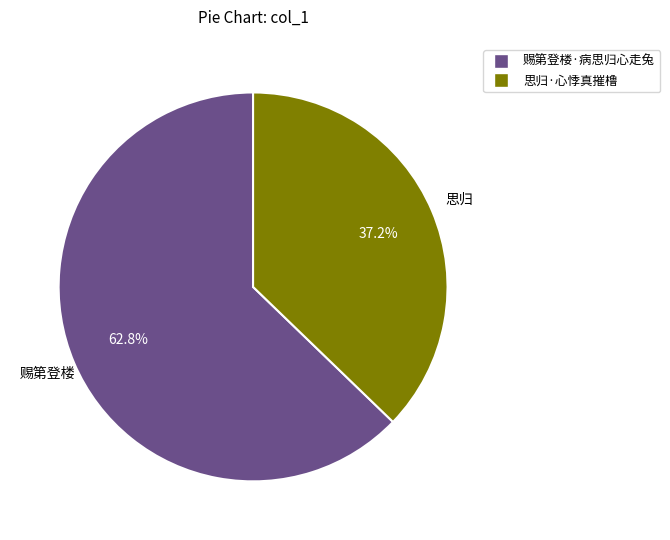

What is the largest slice in the pie chart?

赐第登楼·病思归心走兔